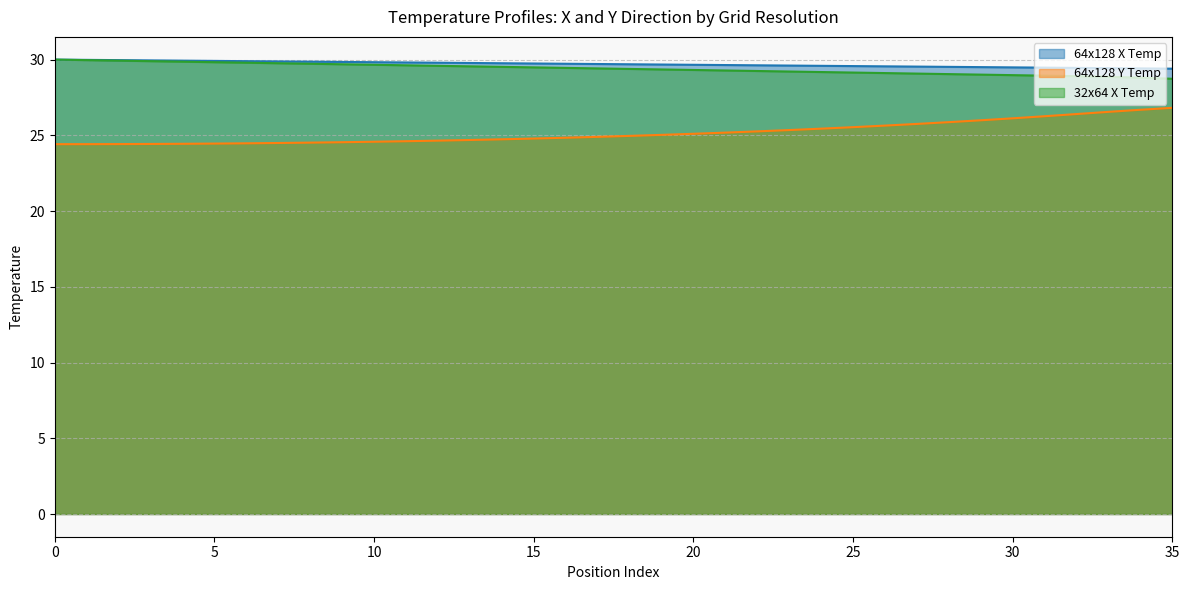

How many categories are shown in the chart?

36